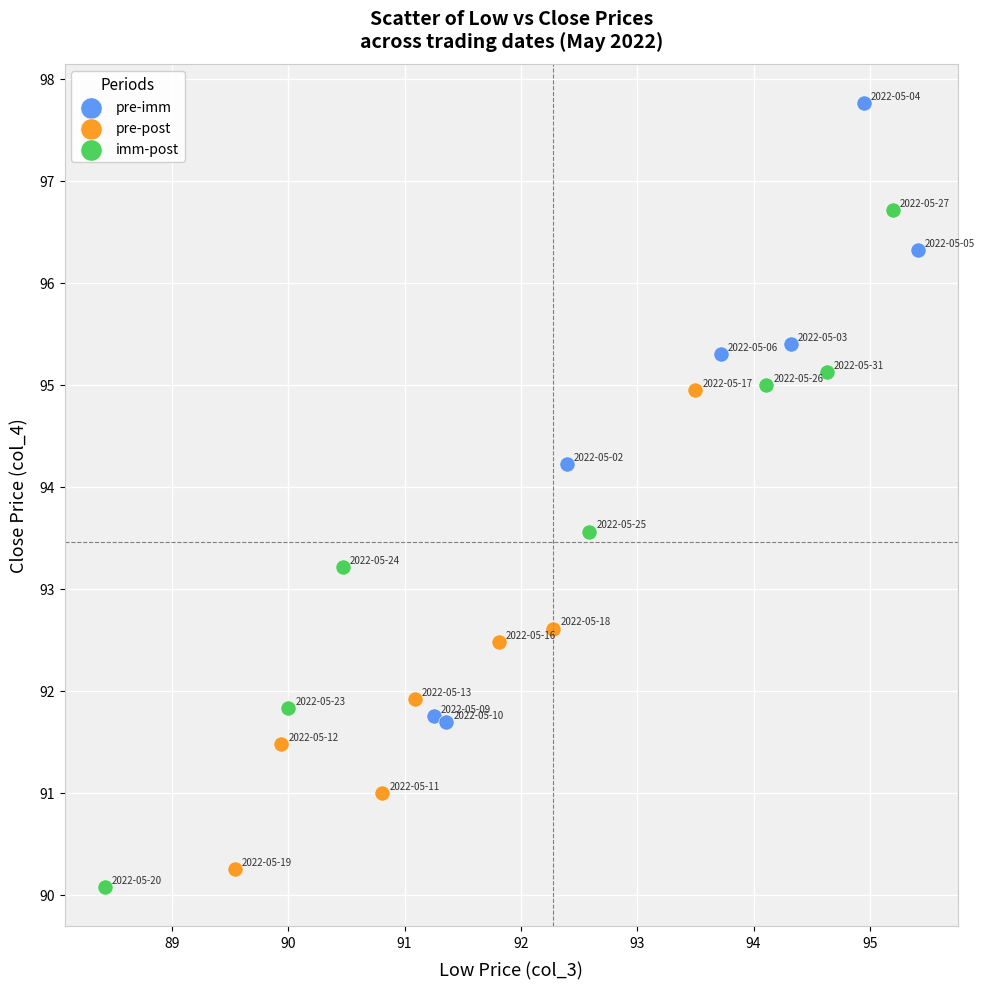

Which series contains the highest Y value?

pre-imm